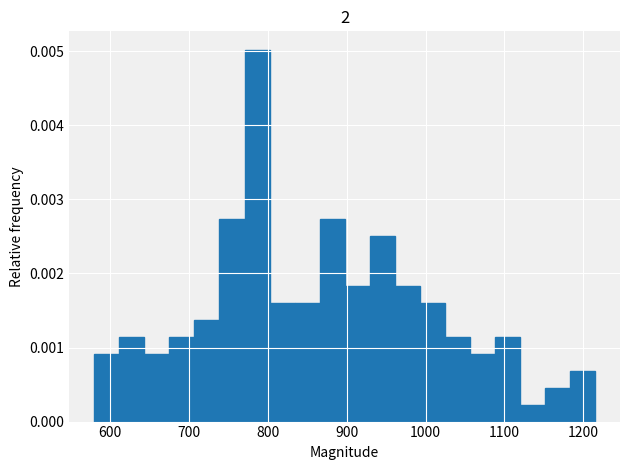

Read against the x-axis, roughly where is the centre of the tallest bar?

790